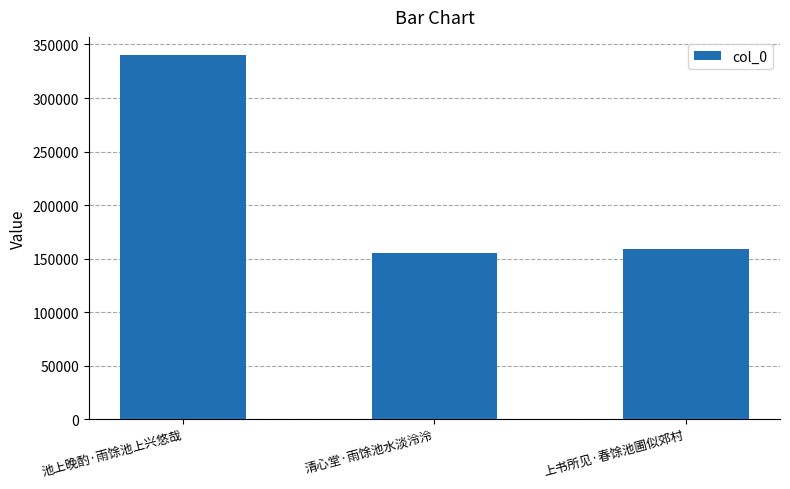

What is the sum of all values?

655209